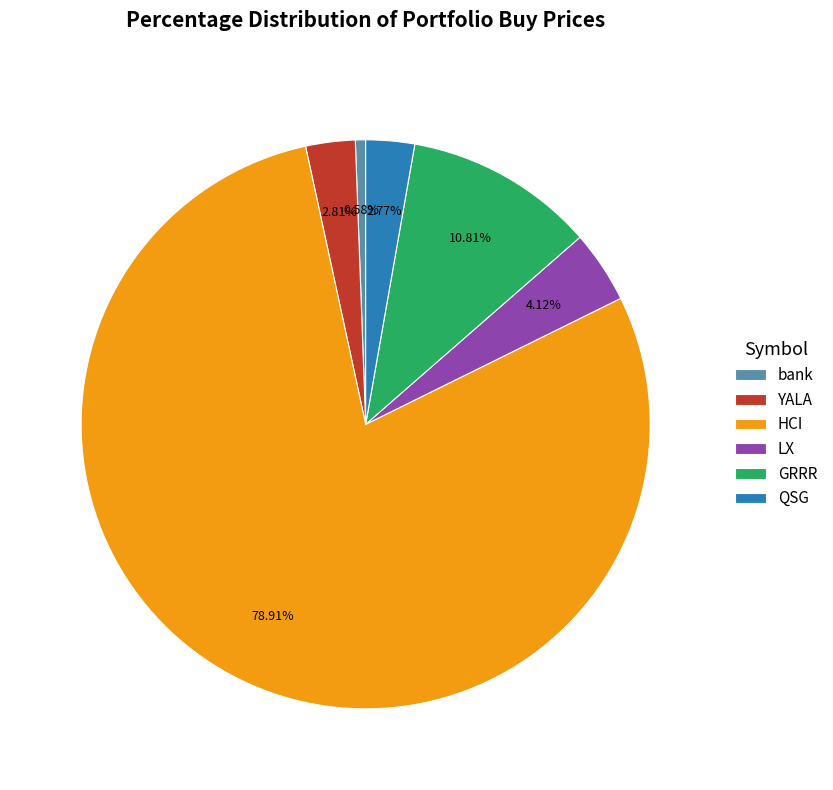

Which category has the smallest portion of the pie?

bank